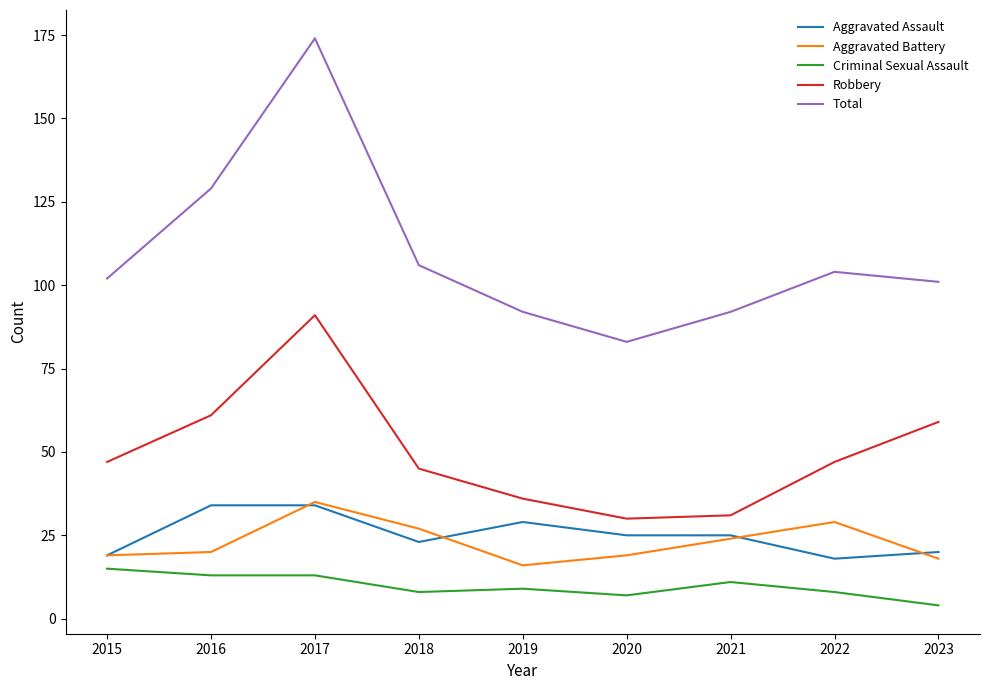

How many values in the Aggravated Battery series are below 20?

4